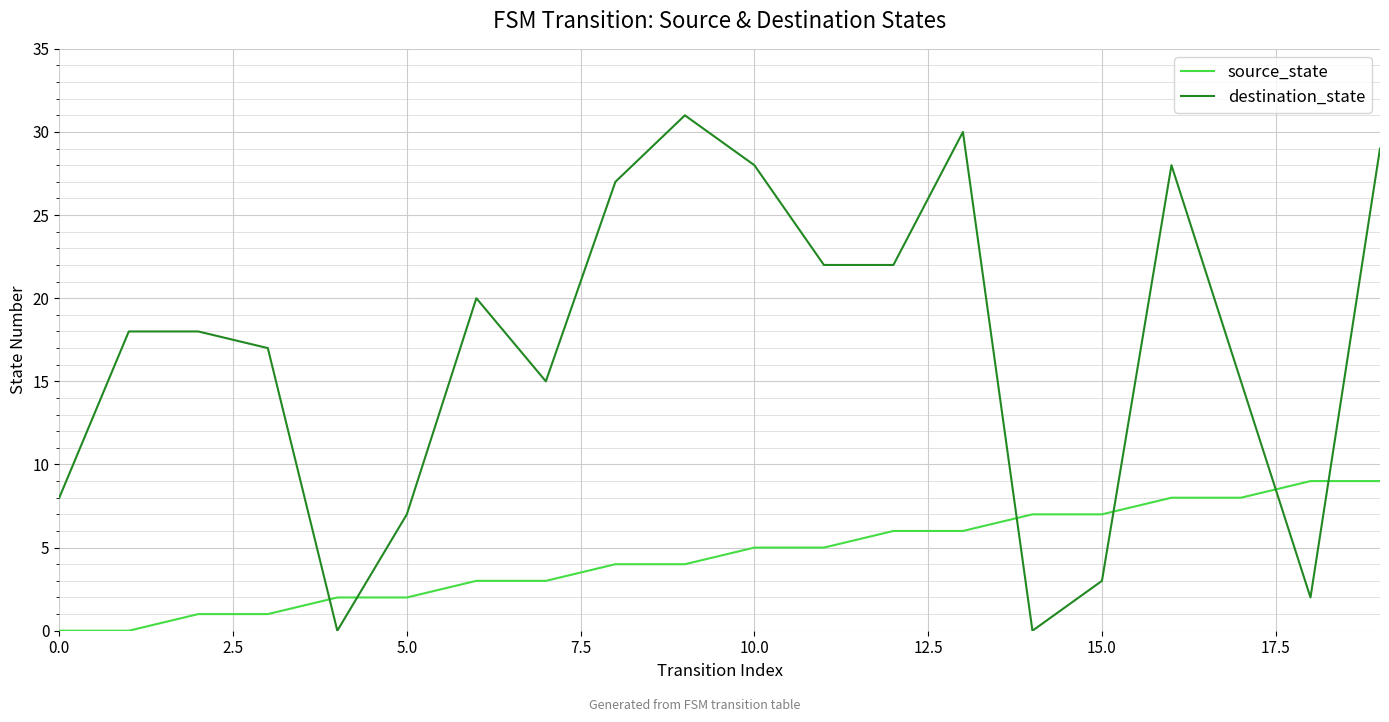

How many categories are shown in the chart?

20